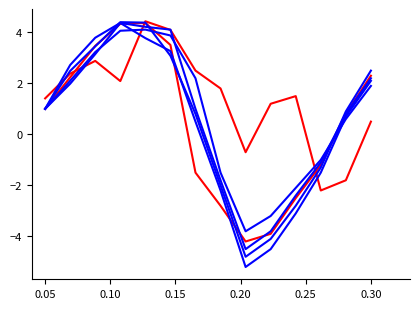

The Thessalia series shows 0.9 at 0.05. True or false?

False